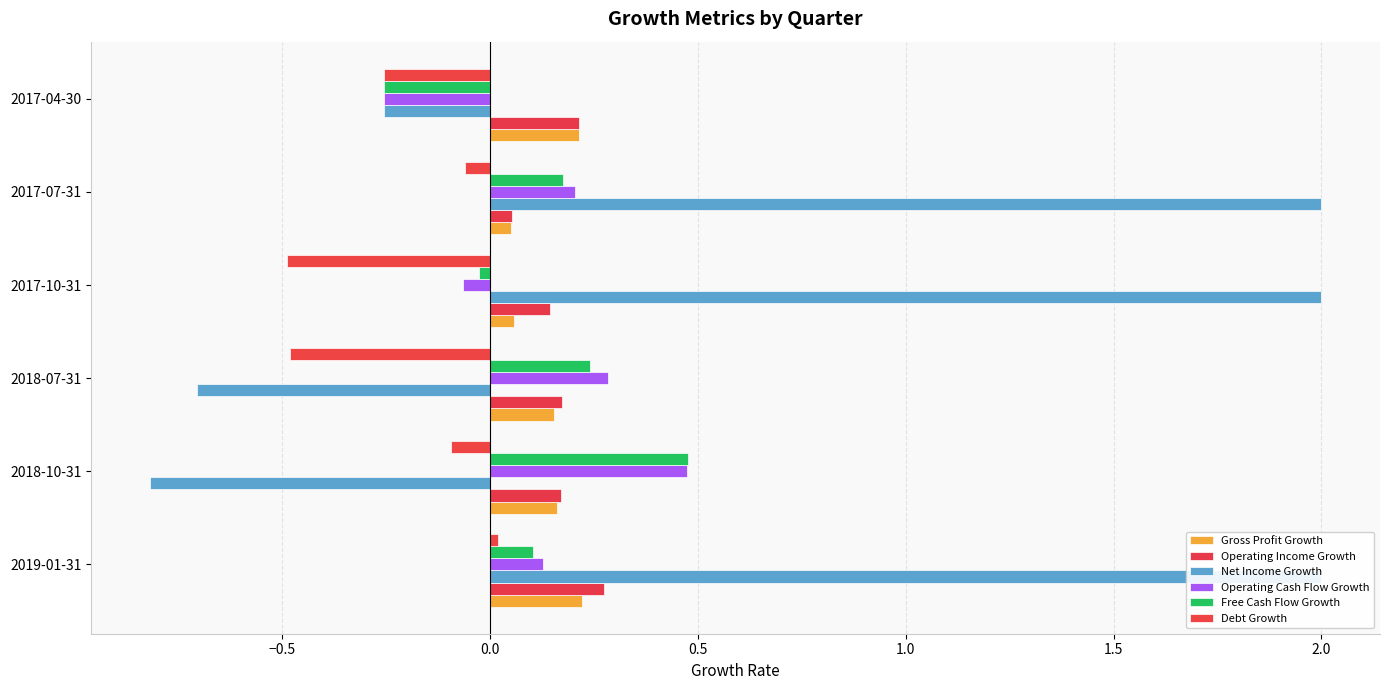

What is the difference between the maximum and minimum values in the Operating Income Growth series?

0.2